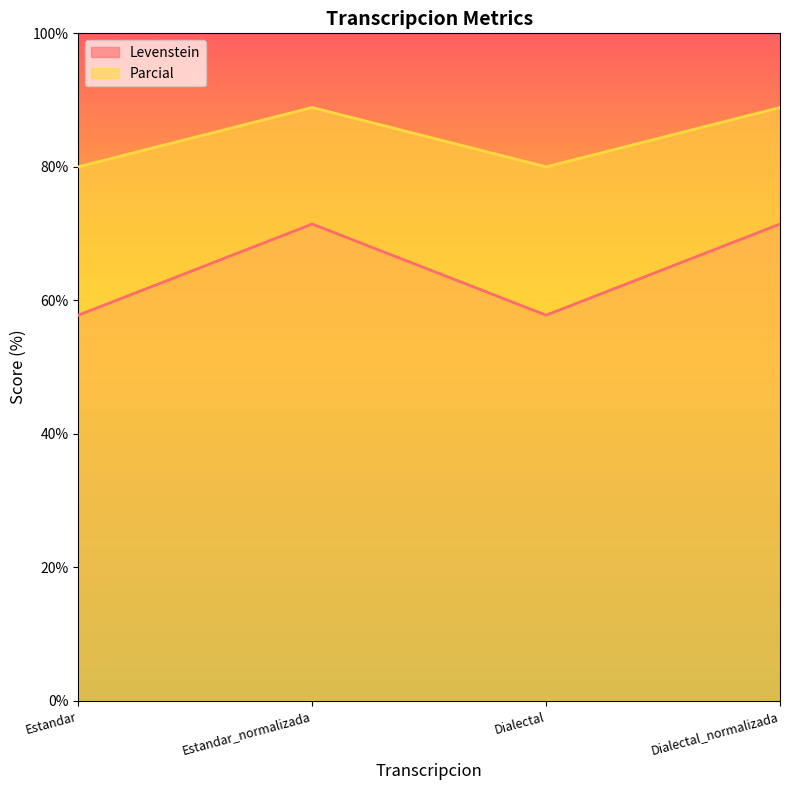

What are all the series names shown in the legend?

Levenstein, Parcial